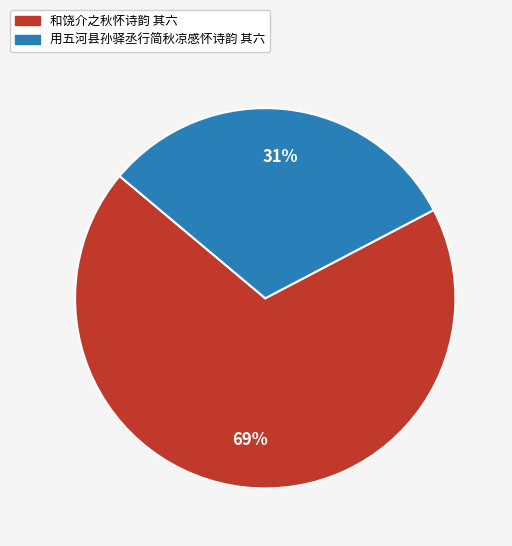

To the nearest percent, what is the average slice percentage?

50%